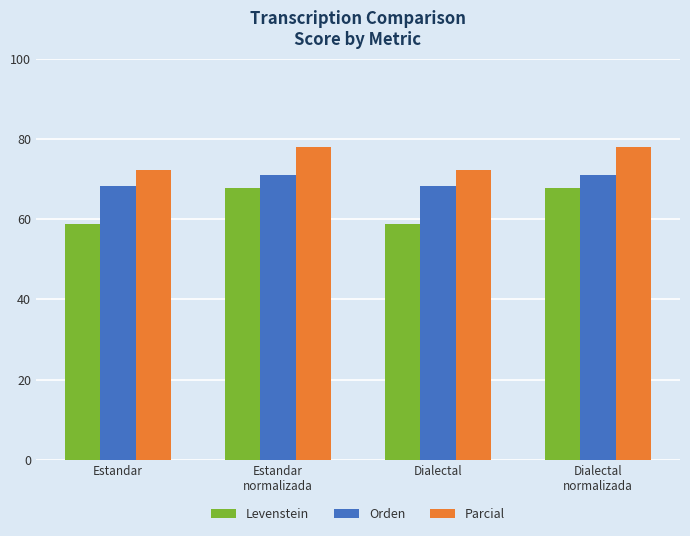

What is the minimum value for Levenstein?

58.8